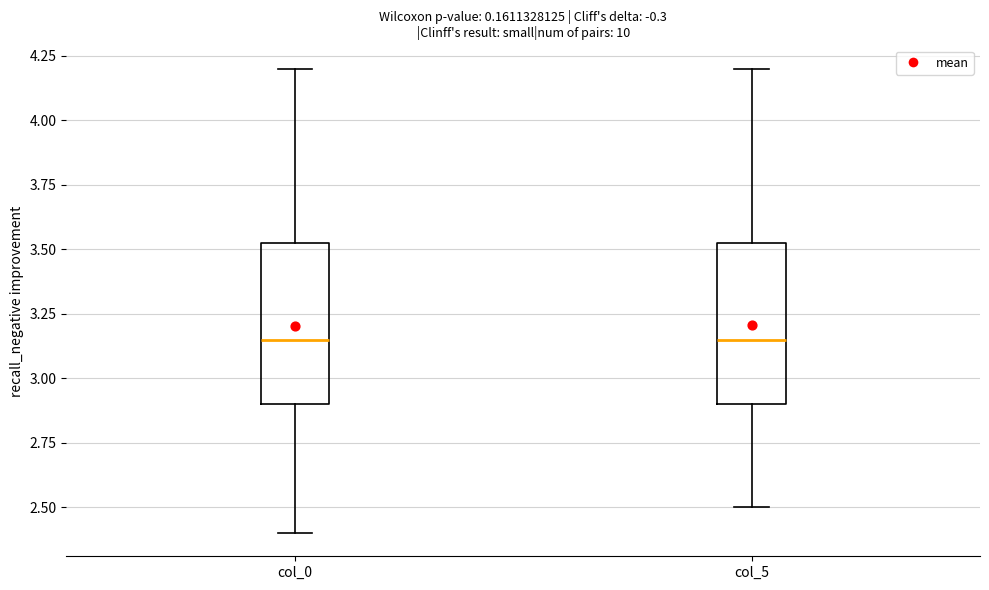

Reading left to right, transcribe this box plot: for each box, give where its median line is, the range the box spans, and where its two whiskers end, as read against the y-axis. The values are not printed on the chart, so give them approximately, as read against the axis.

col_0: median 3.15, box 2.90 to 3.55, whiskers 2.40 to 4.20
col_5: median 3.15, box 2.90 to 3.55, whiskers 2.50 to 4.20